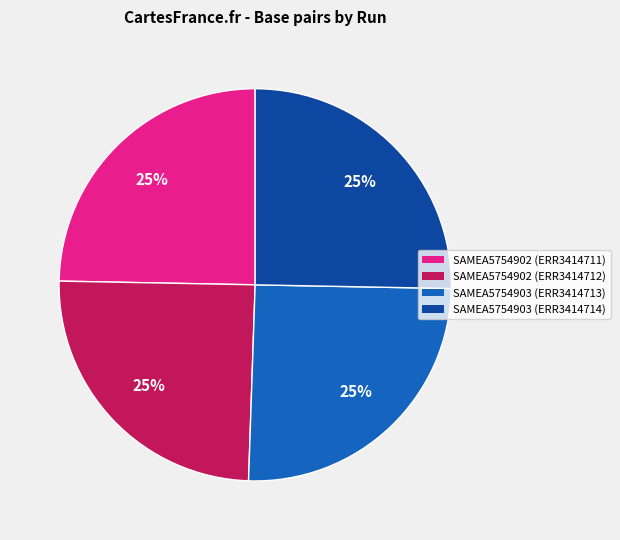

How many segments does this pie chart have?

4